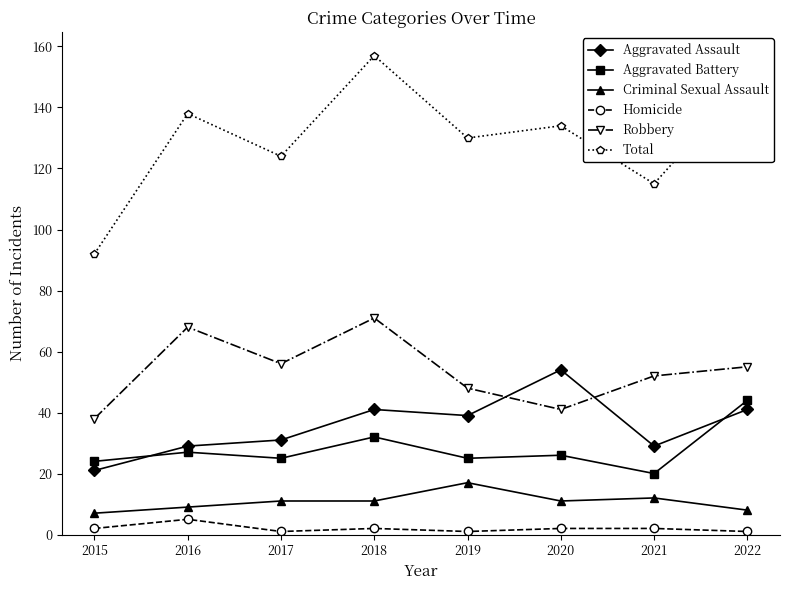

What is the greatest value displayed?

157